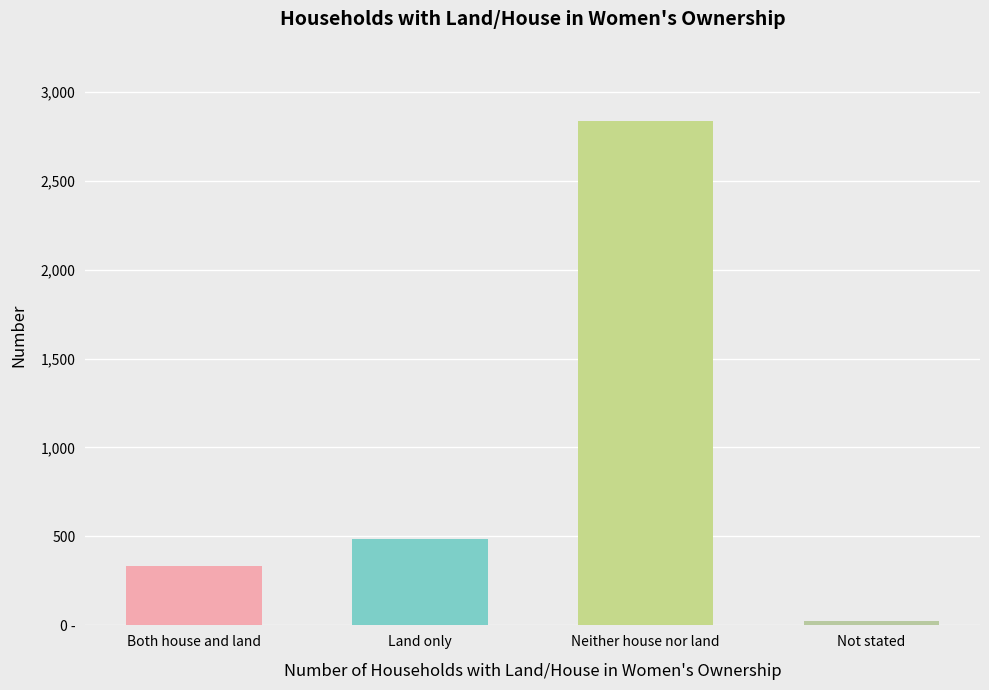

Does the chart contain any negative values?

No